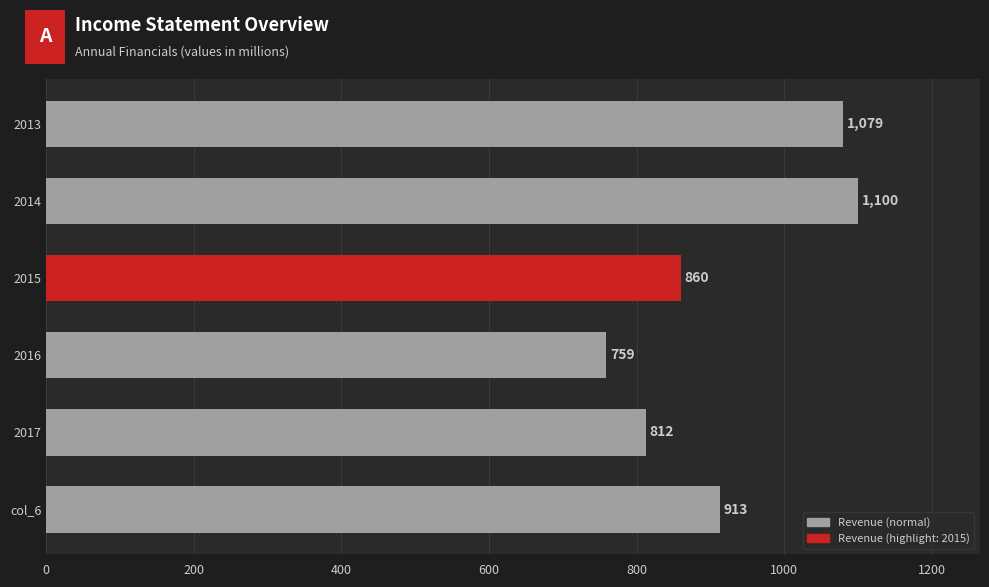

What is the sum of all values?

5523